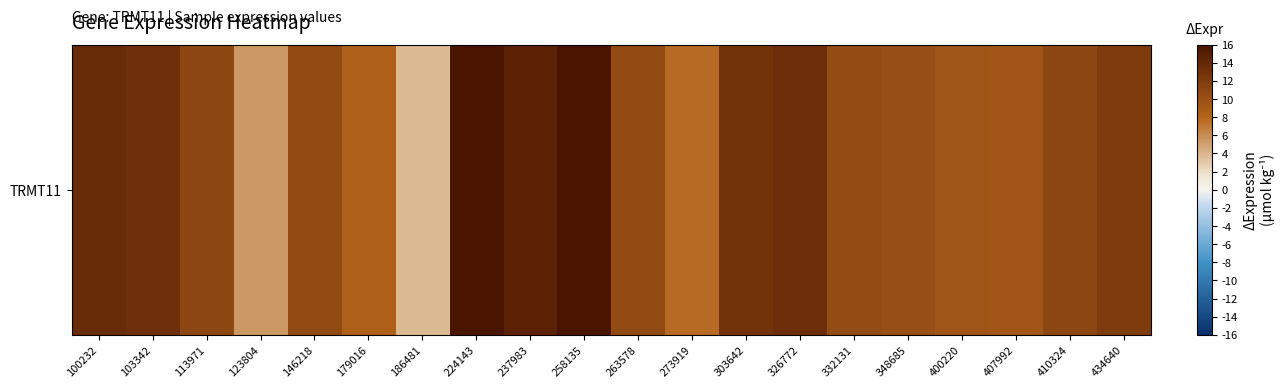

What is the difference between the values at 407992 and 410324?

1.4